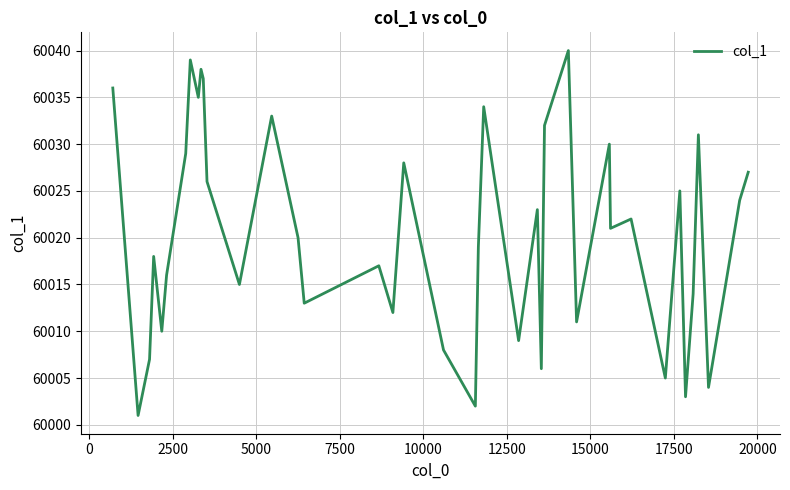

What is the minimum value shown in the chart?

60001